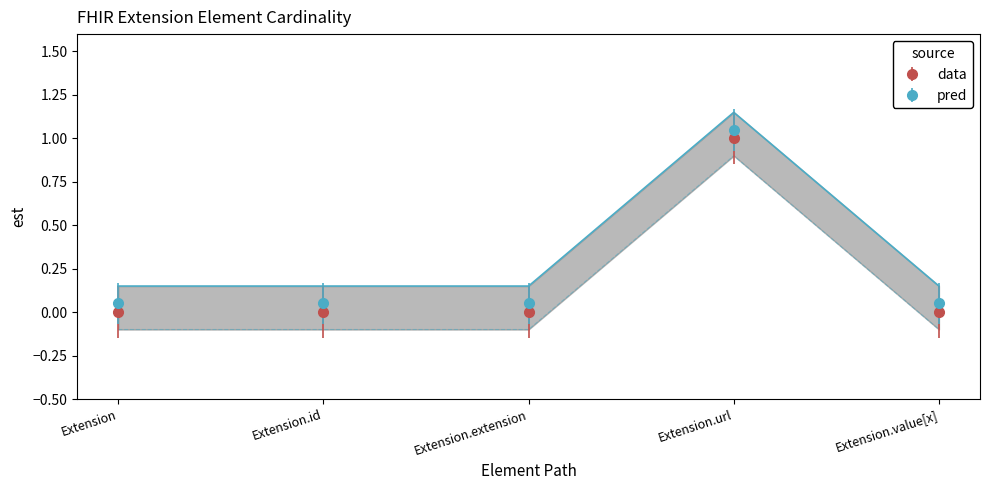

True or false: pred and data cross at least once.

False